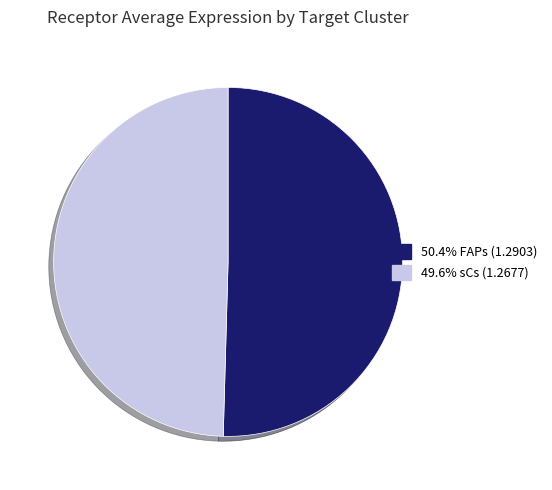

Is there a majority slice in this chart?

Yes